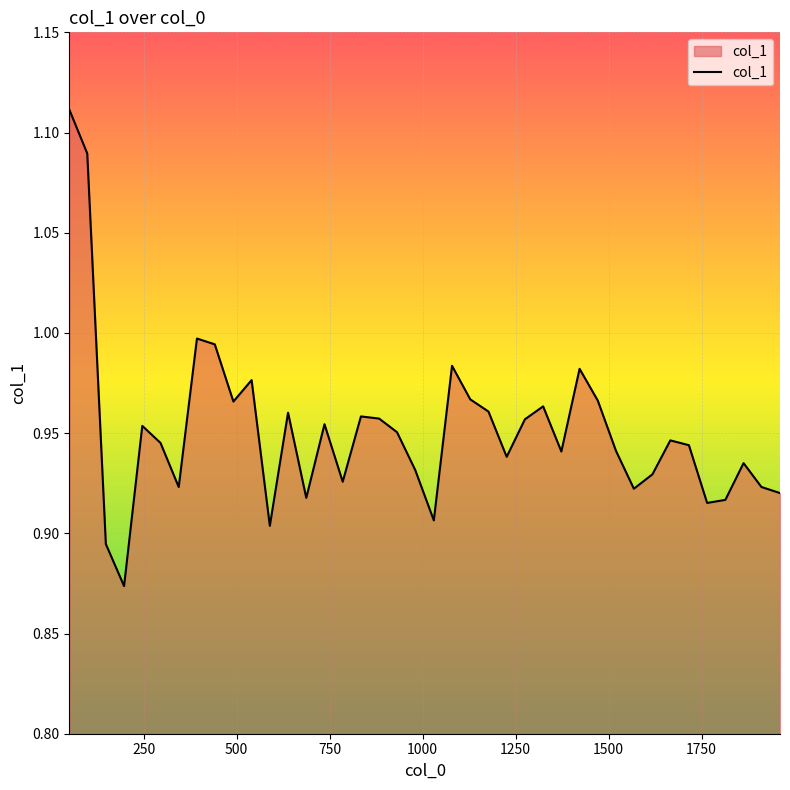

Does the chart have visible grid lines?

Yes